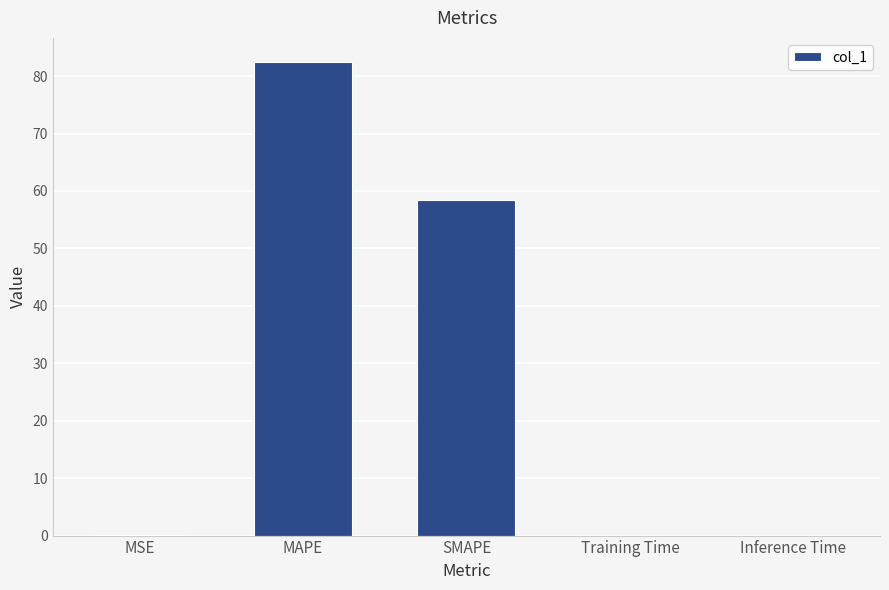

Count the number of data series in this chart.

1